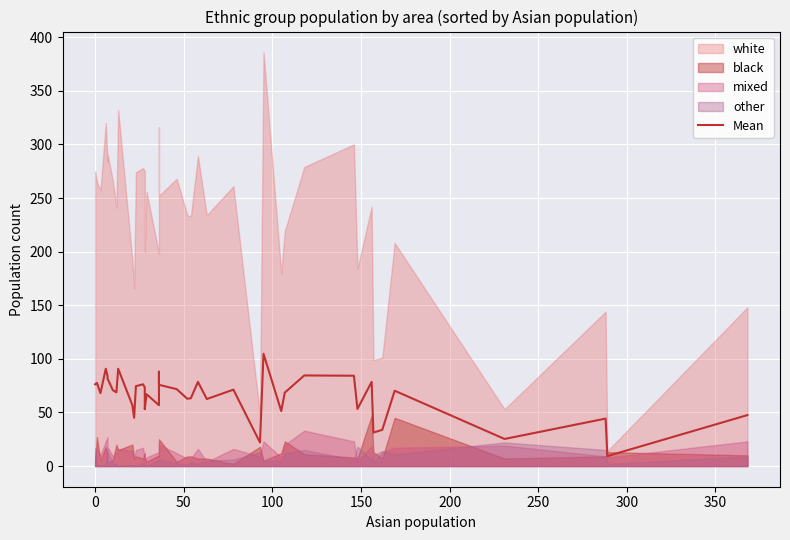

How many lines are shown in the chart?

1